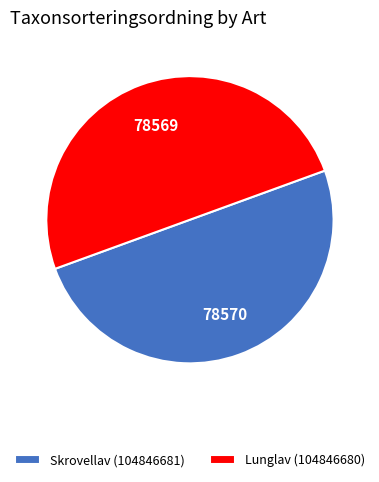

True or false: Skrovellav (104846681) accounts for 50% of the total.

True